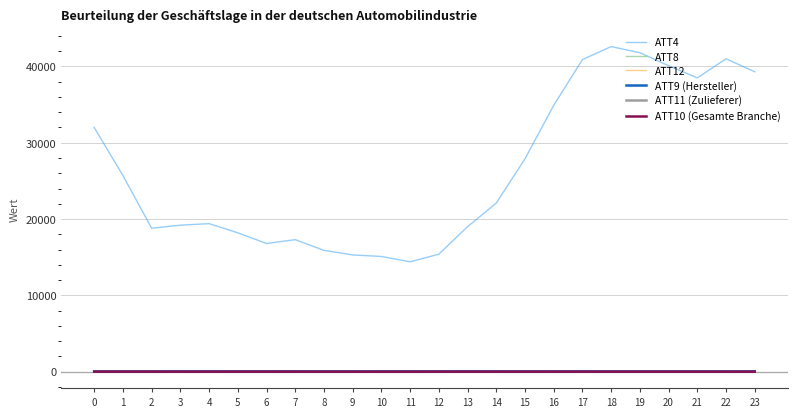

True or false: ATT10 (Gesamte Branche) has more than 0 interior local peaks.

True